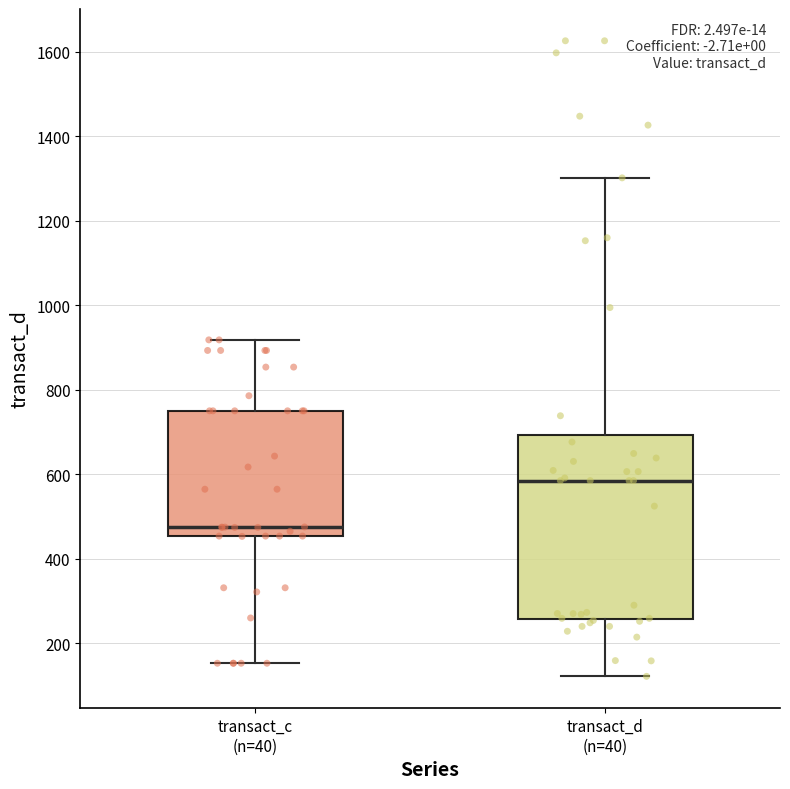

Comparing the boxes themselves (not the whiskers), which one is the tallest?

transact_d (n=40)